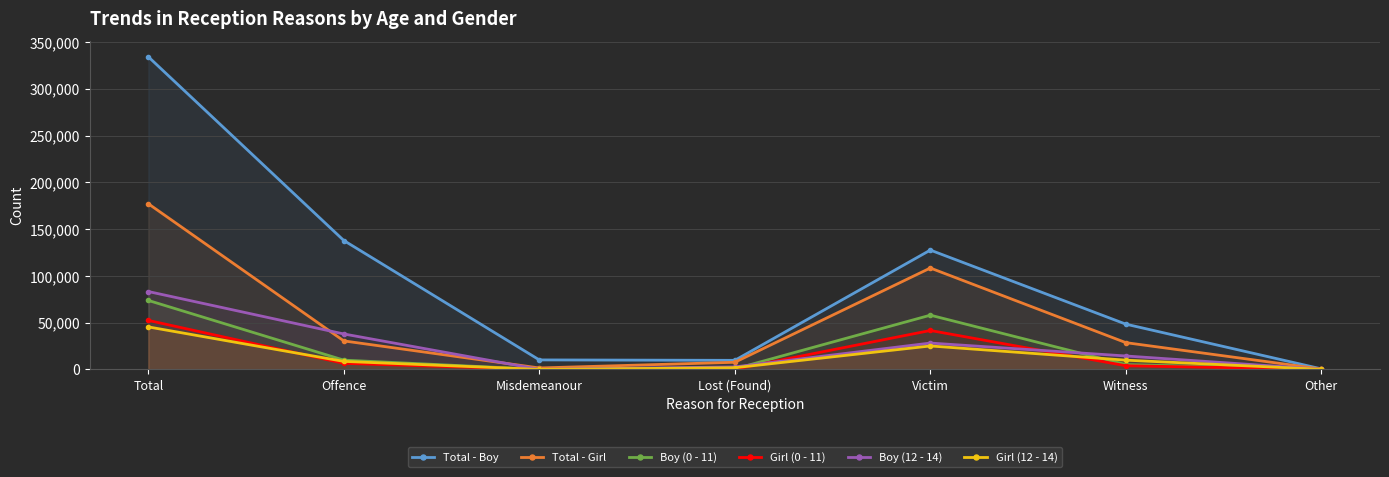

How many lines are shown in the chart?

6